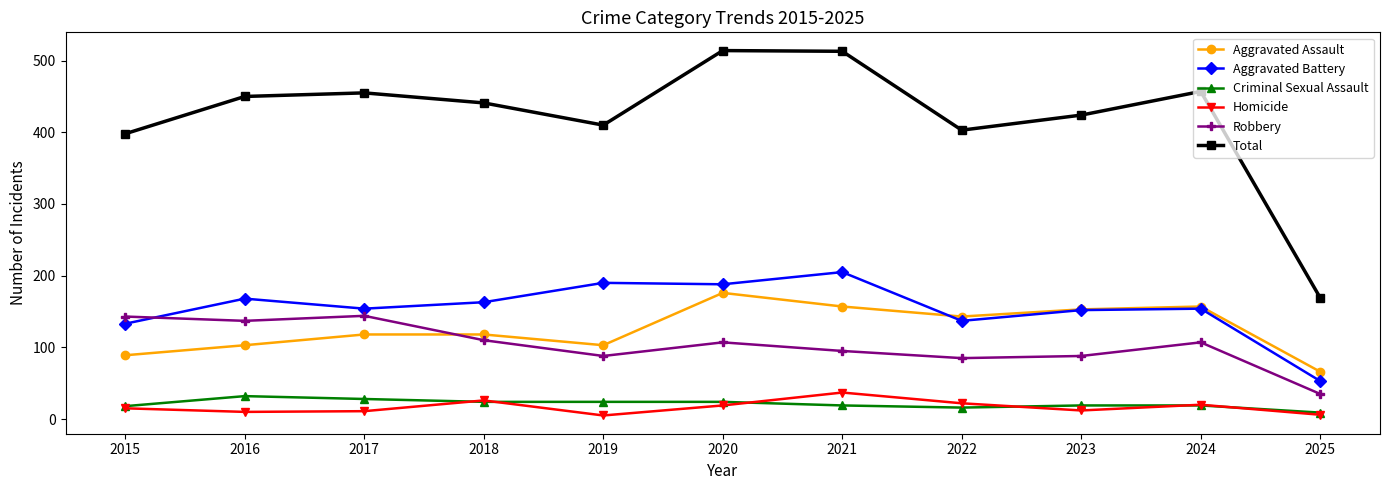

At which label does Criminal Sexual Assault first exceed 19?

2016